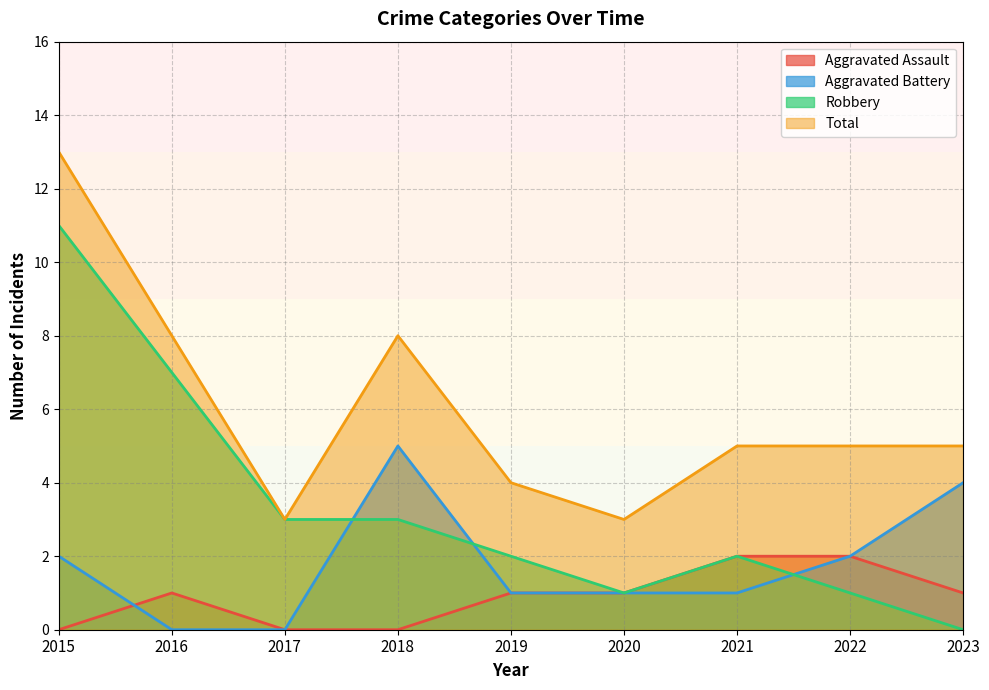

Reading left to right, extract all data points from this chart.

Aggravated Assault: 2015=0	2016=1	2017=0	2018=0	2019=1	2020=1	2021=2	2022=2	2023=1
Aggravated Battery: 2015=2	2016=0	2017=0	2018=5	2019=1	2020=1	2021=1	2022=2	2023=4
Robbery: 2015=11	2016=7	2017=3	2018=3	2019=2	2020=1	2021=2	2022=1	2023=0
Total: 2015=13	2016=8	2017=3	2018=8	2019=4	2020=3	2021=5	2022=5	2023=5